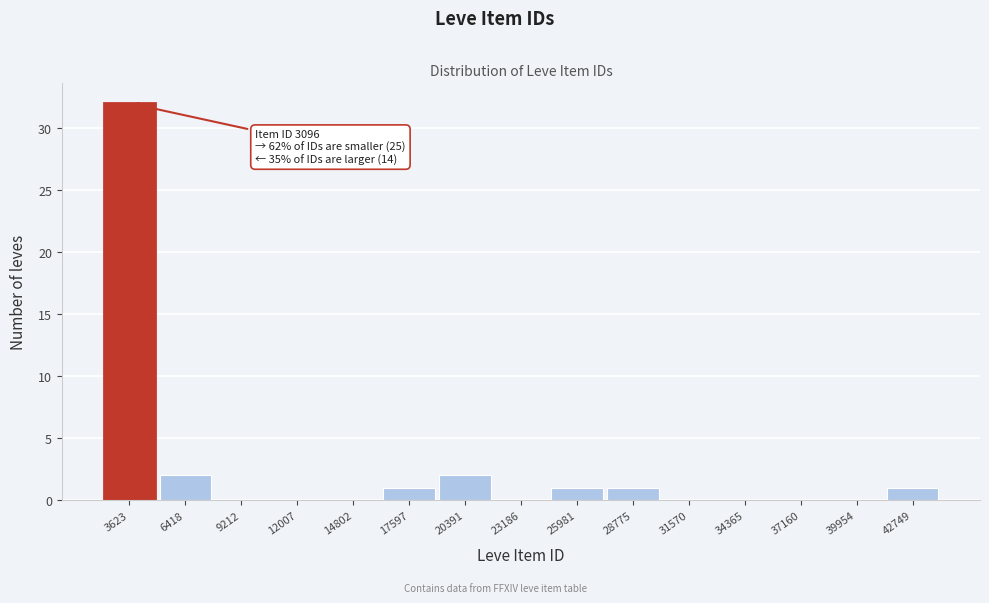

Which range on the x-axis has the tallest bar?

2000 to 5000